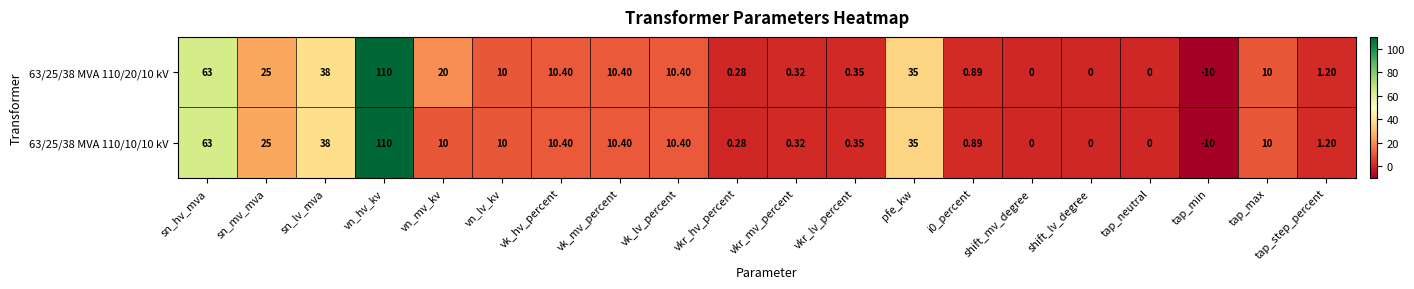

Where is 63/25/38 MVA 110/10/10 kV nearest to the value 50?

sn_lv_mva